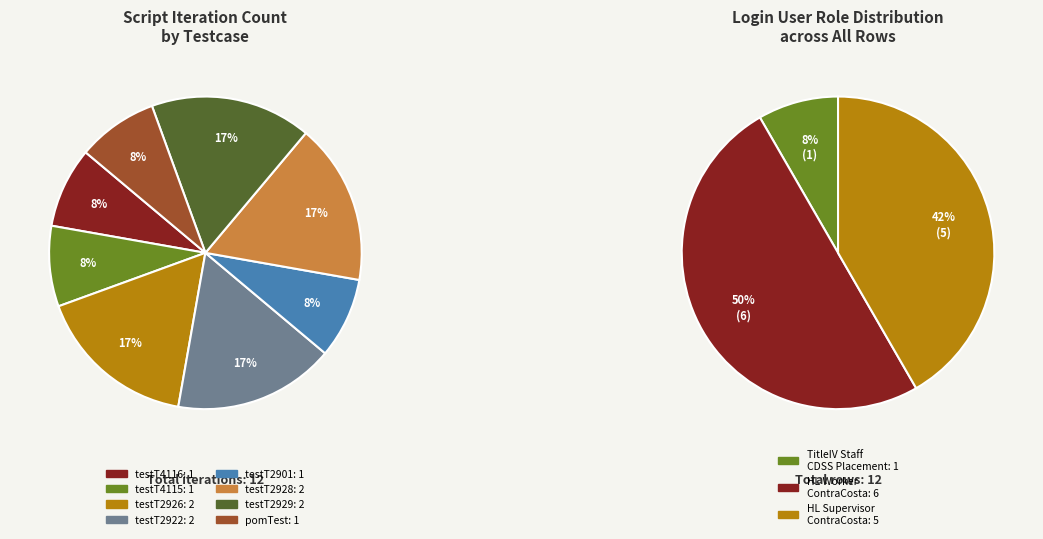

What is the smallest slice in the pie chart?

testT4116